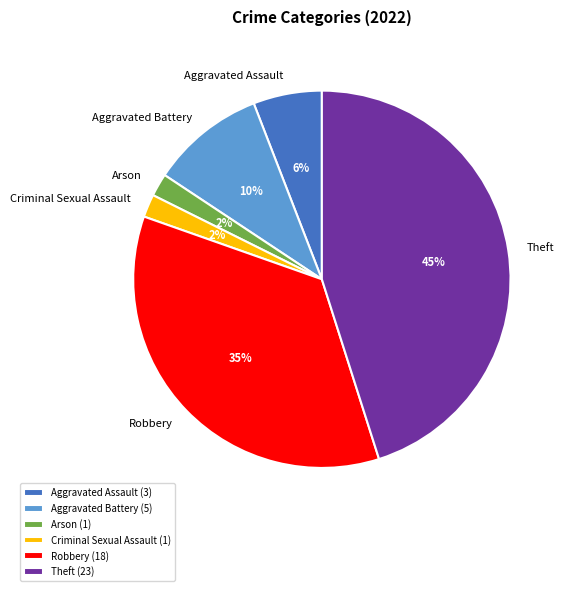

True or false: Aggravated Assault accounts for 6% of the total.

True